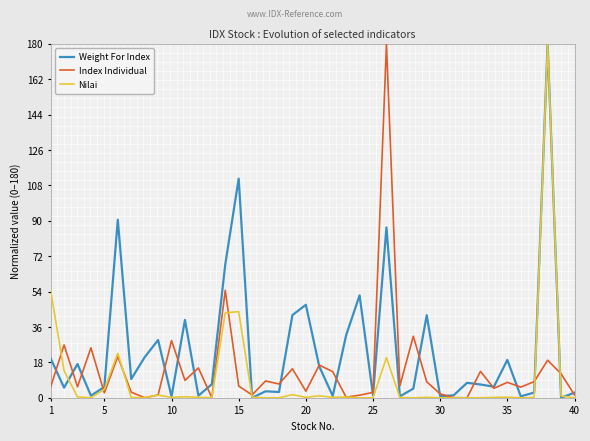

What is the highest value of the Index Individual series?

180.0